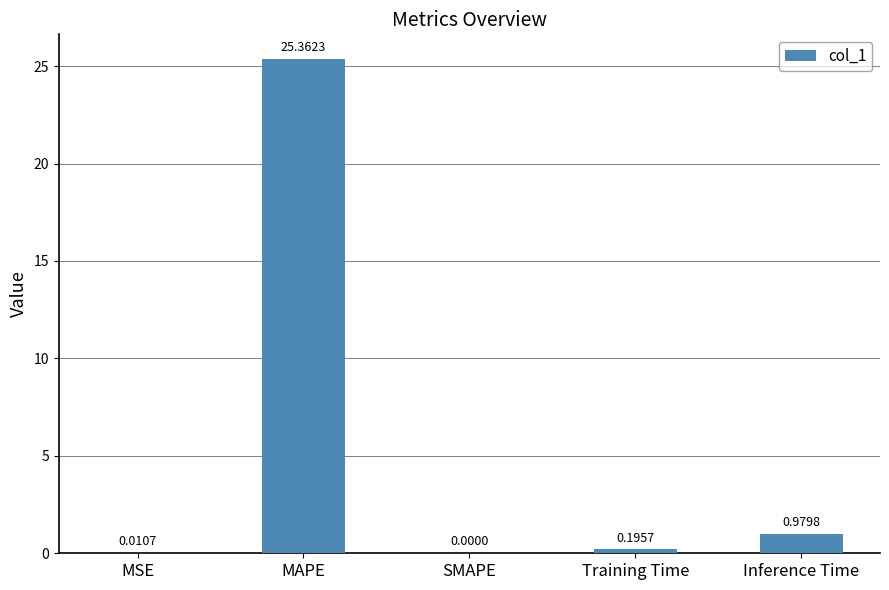

How many data points does each series have?

5